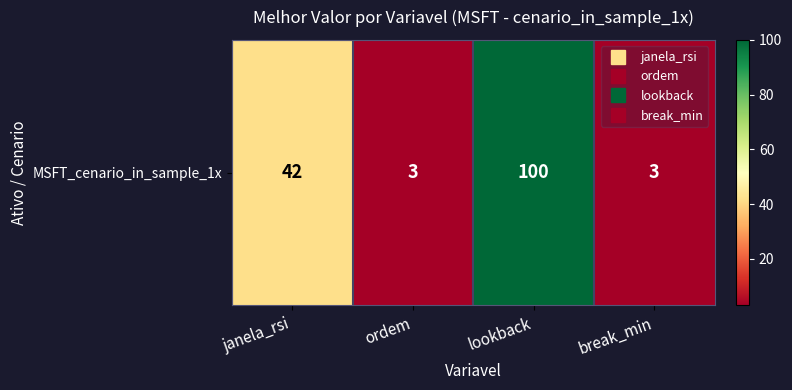

Which category has the highest value across all series?

lookback